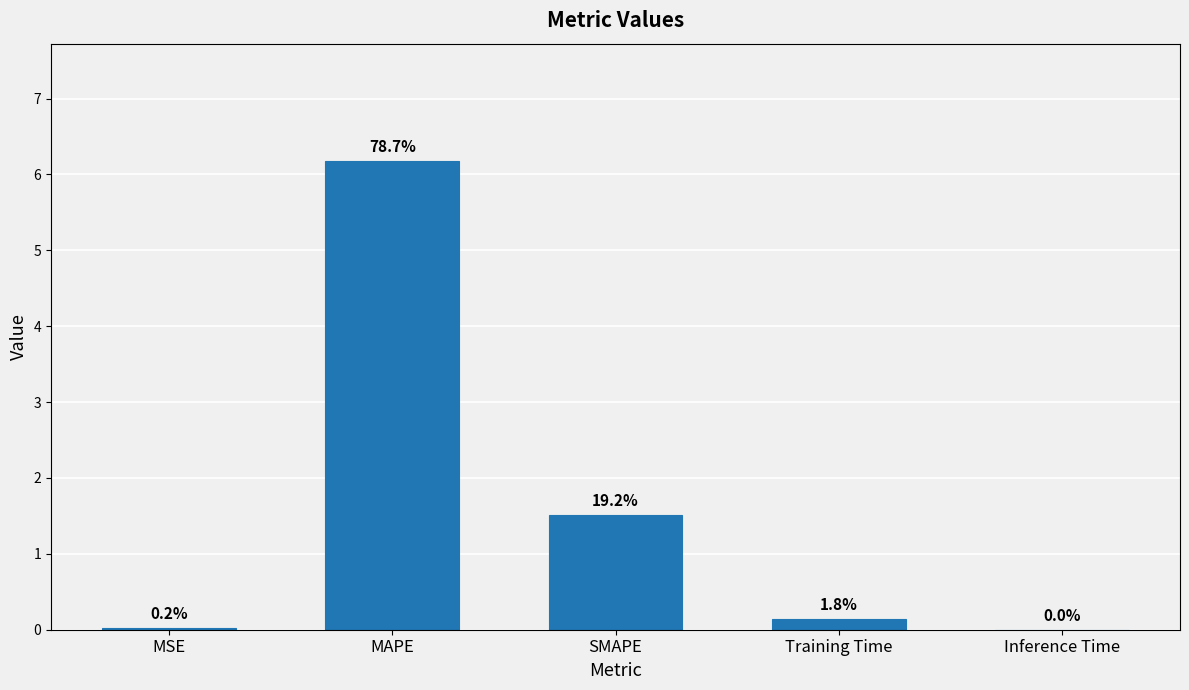

What is the greatest value displayed?

6.2